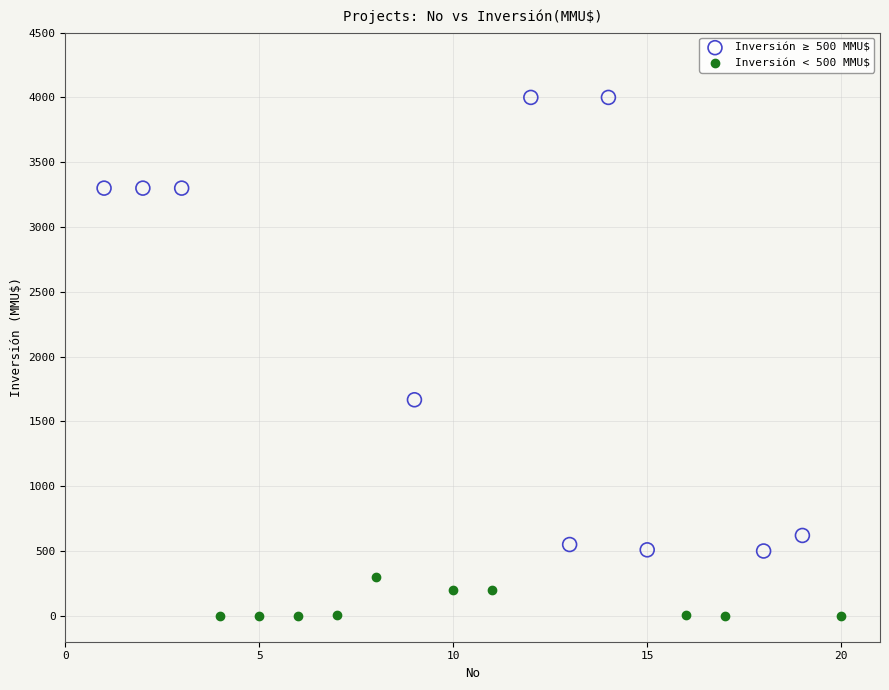

Which series reaches the maximum Y coordinate?

Inversión ≥ 500 MMU$